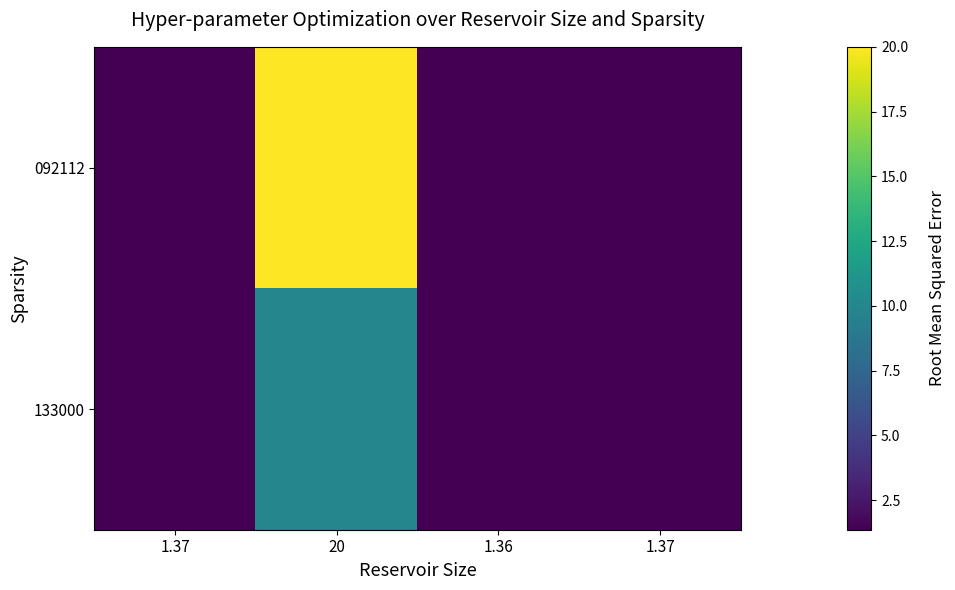

What is the difference between the maximum and minimum values in the 092112 series?

18.6